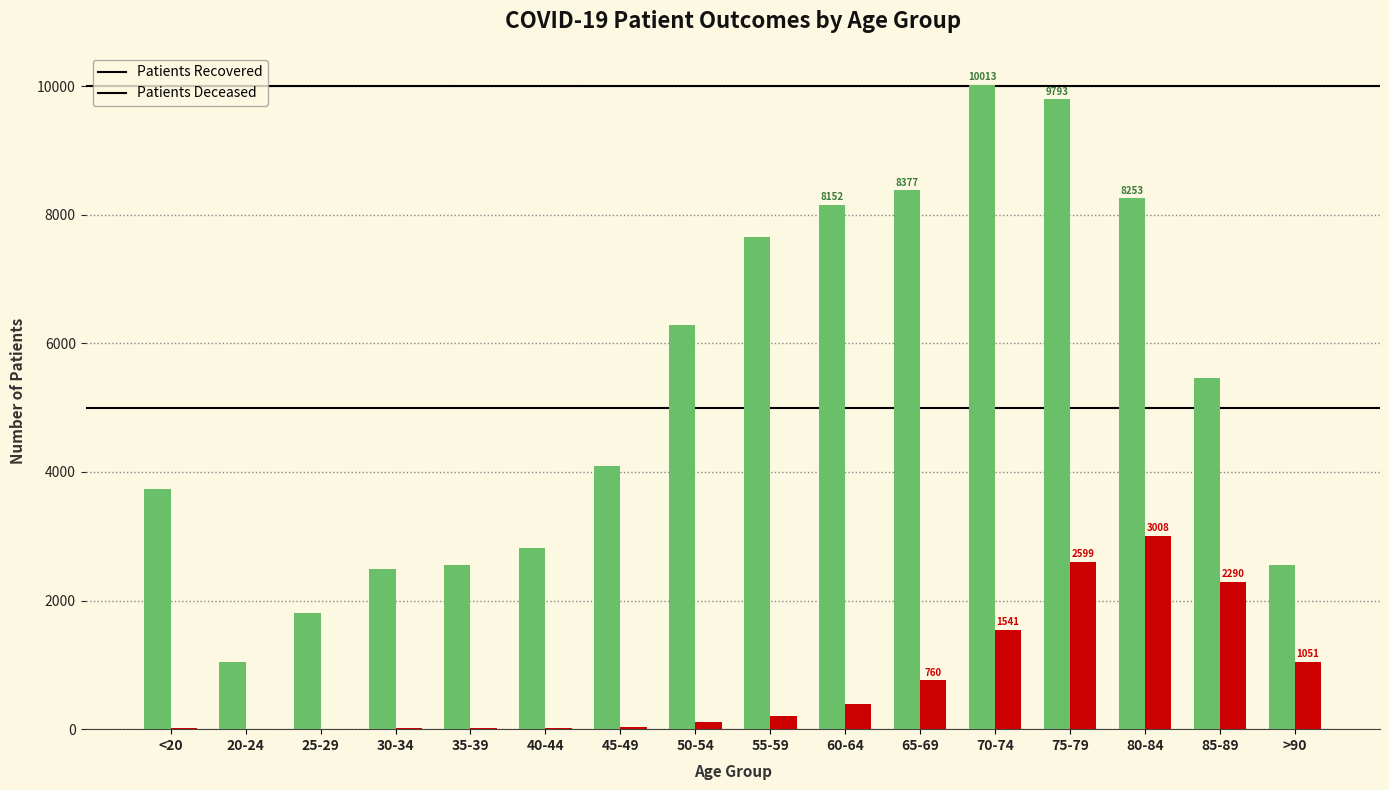

At which category is the sum across all series the highest?

75-79